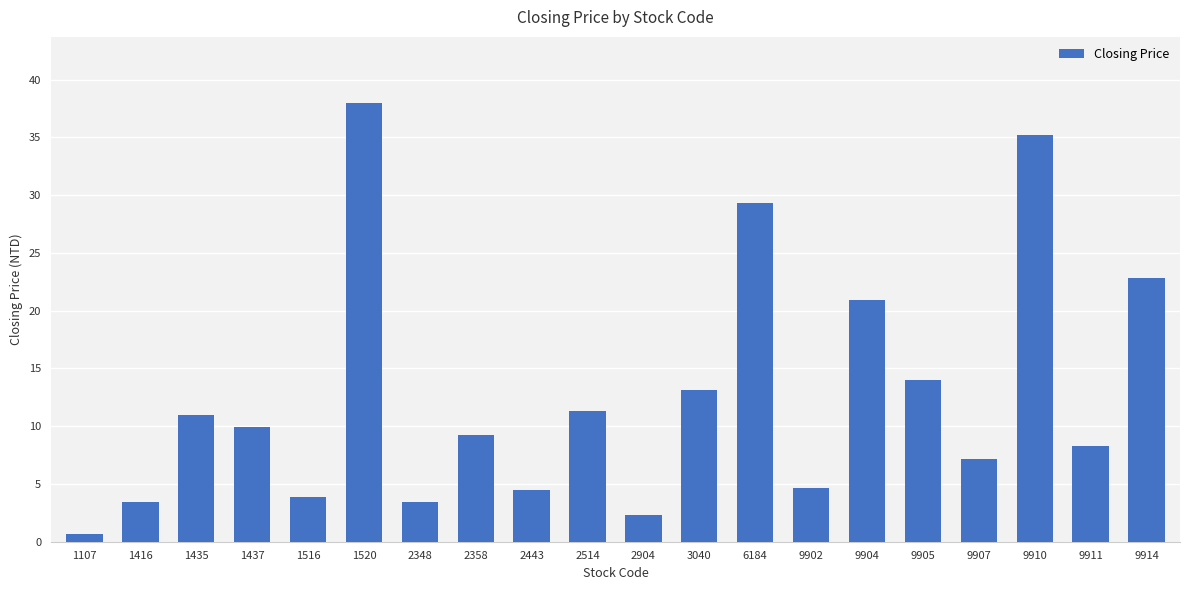

Where is the data nearest to the value 19?

9904